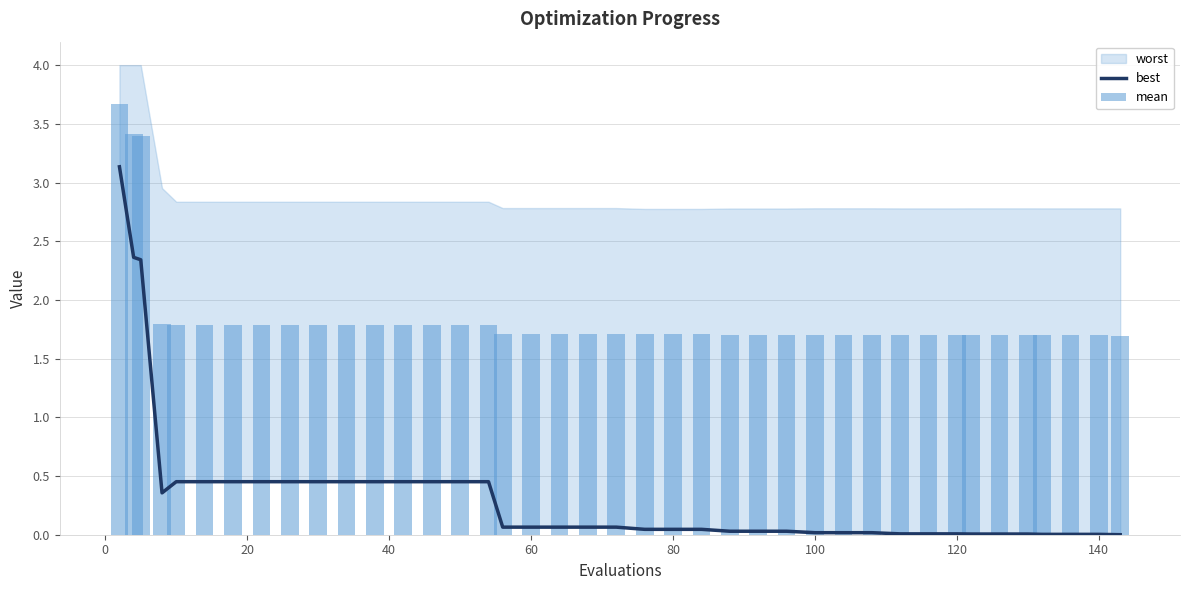

Is the value of mean at 40 greater than the value of best at 23?

Yes